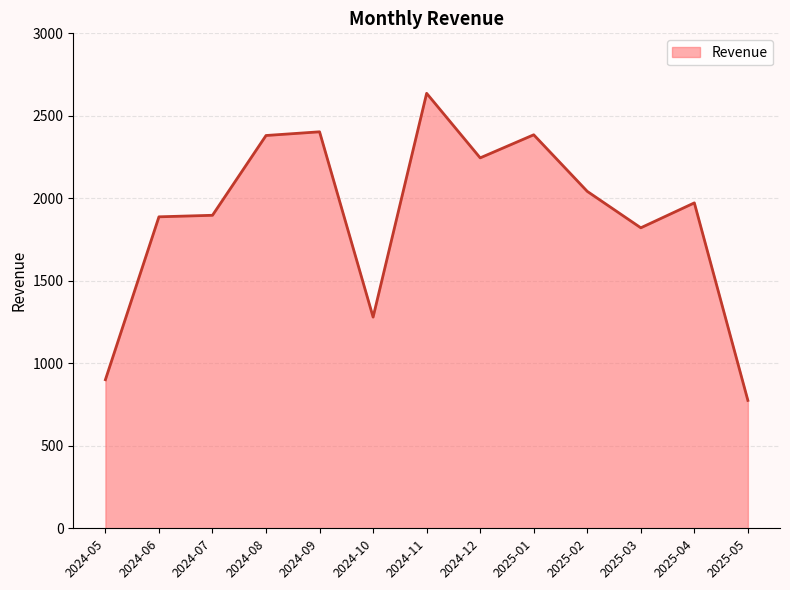

What position from the right is 2025-01?

5